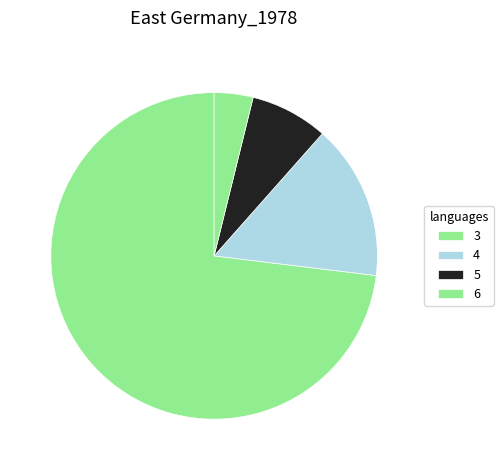

Do 6 and 4 together represent more than half of the pie?

No